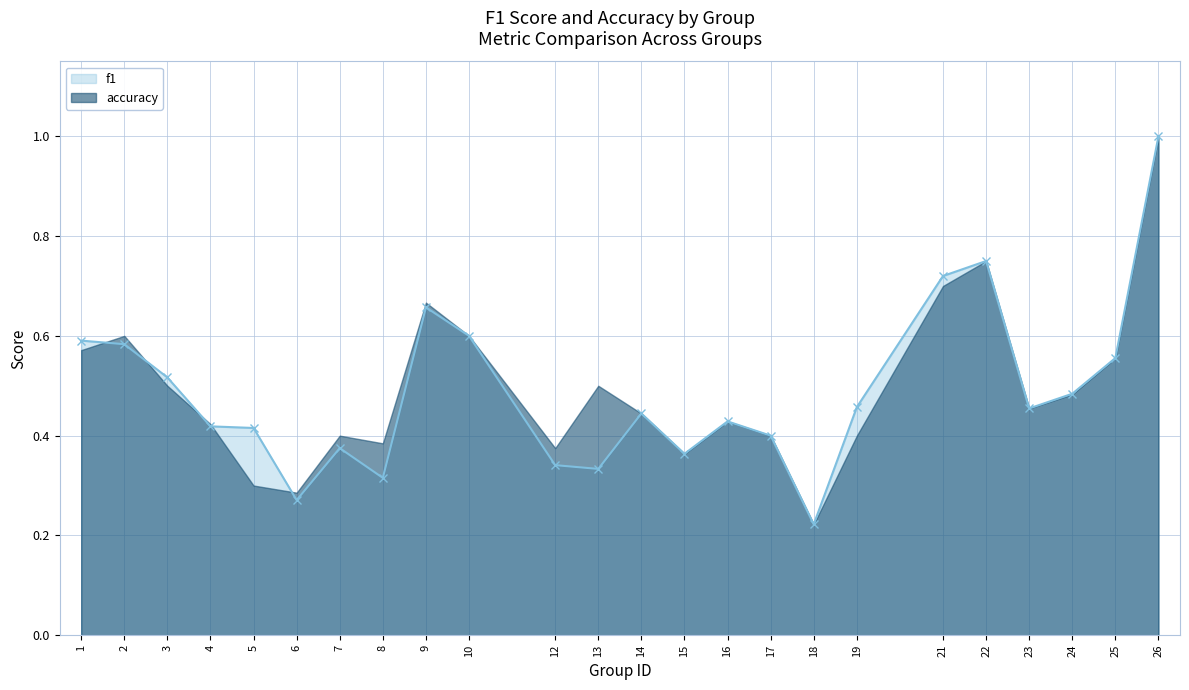

List the series in order of their overall mean, highest first.

accuracy, f1